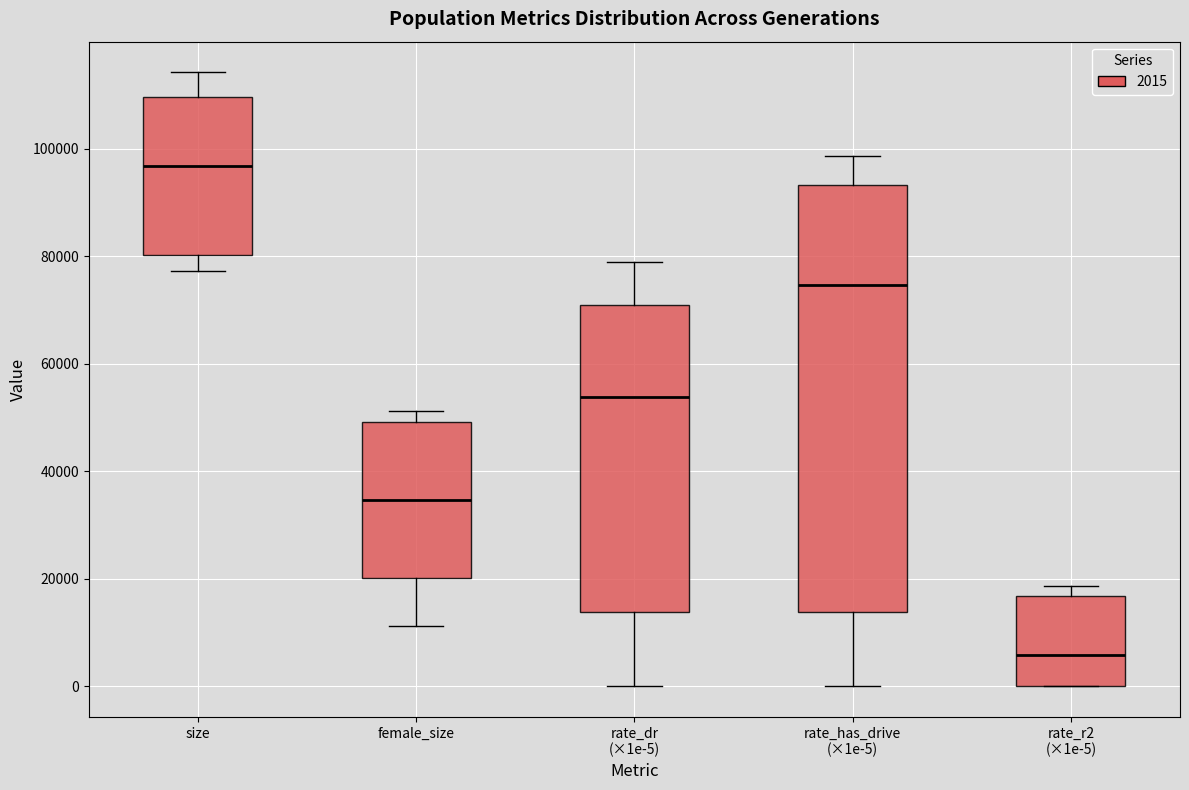

Where does the lower whisker of the box for female_size end on the y-axis? The values are not printed on the chart, so give them approximately, as read against the axis.

12000